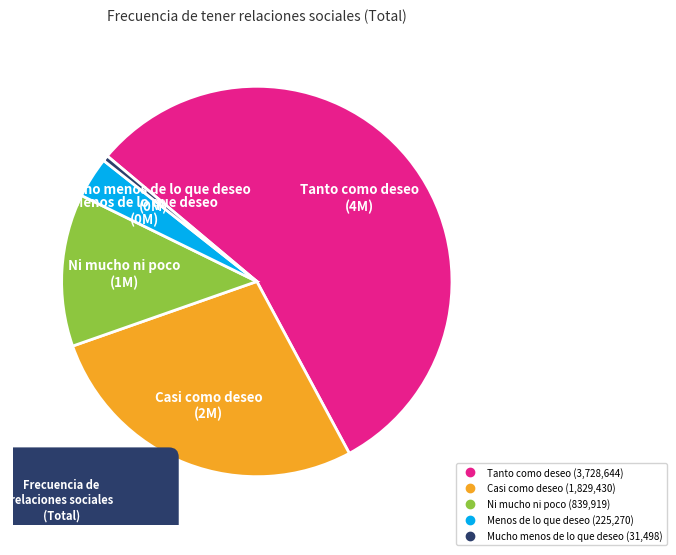

Is it true that Casi como deseo is 27% of the pie?

True